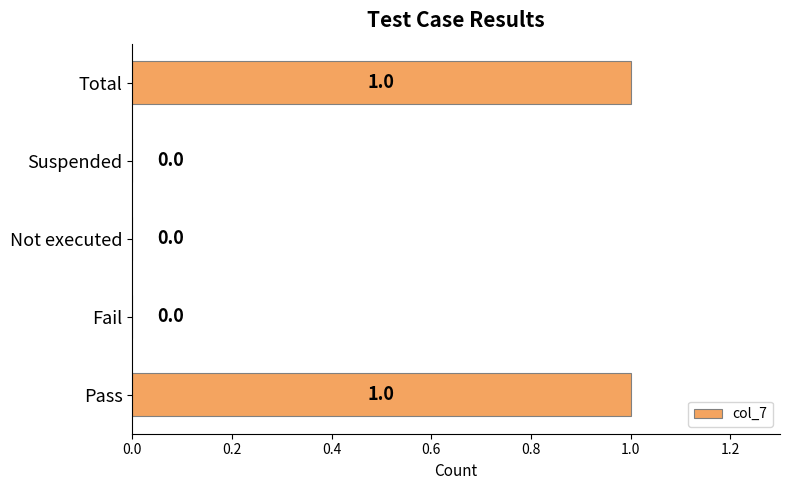

Which has a higher value, Total or Suspended?

Total